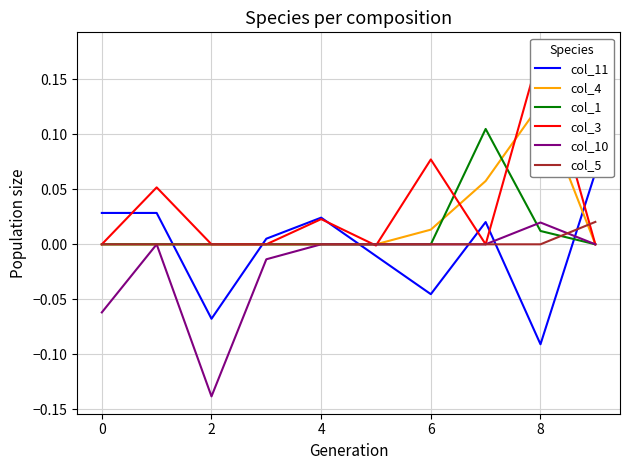

The value of col_11 at −2 is 0.0. True or false?

False